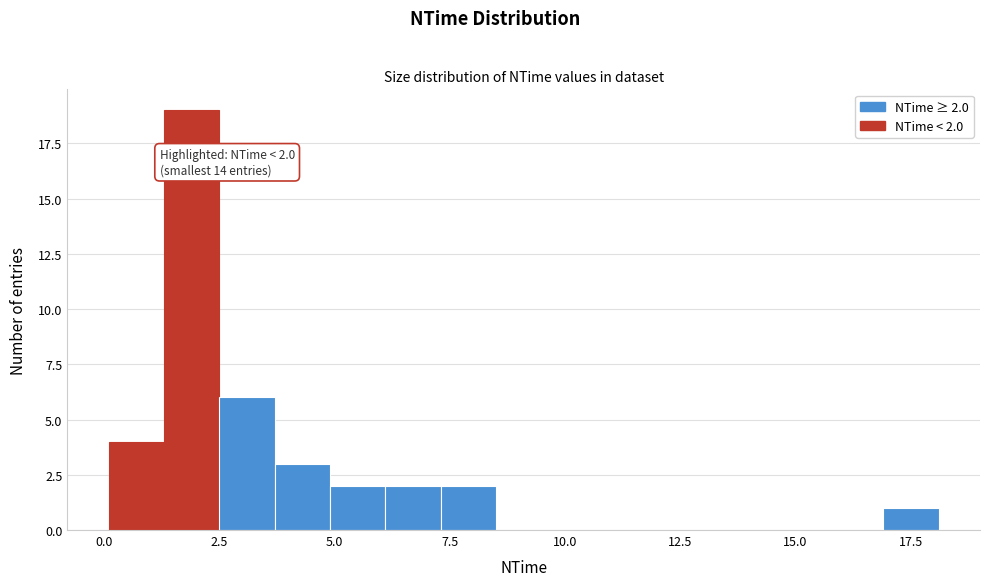

Read against the x-axis, roughly where is the centre of the tallest bar?

2.0